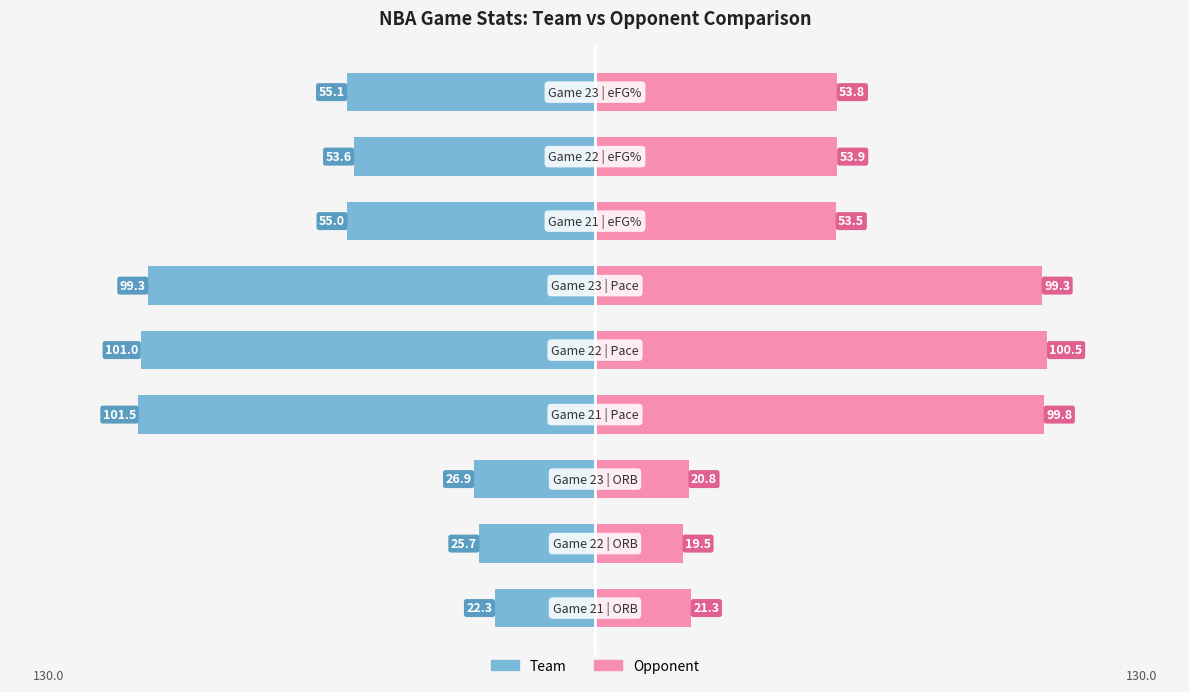

What is the difference between the ORB / Pace / eFG (Team) values at 0 and 6?

32.8